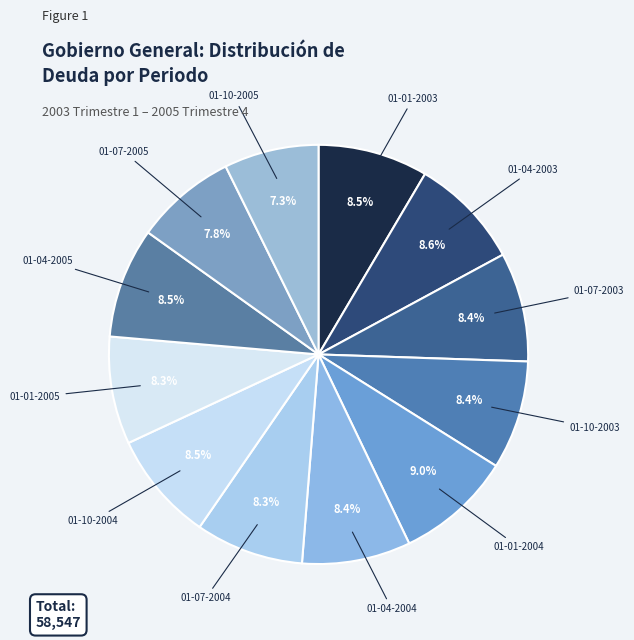

Approximately how many times larger is the value at 01-10-2004 compared to 01-07-2003?

1.0